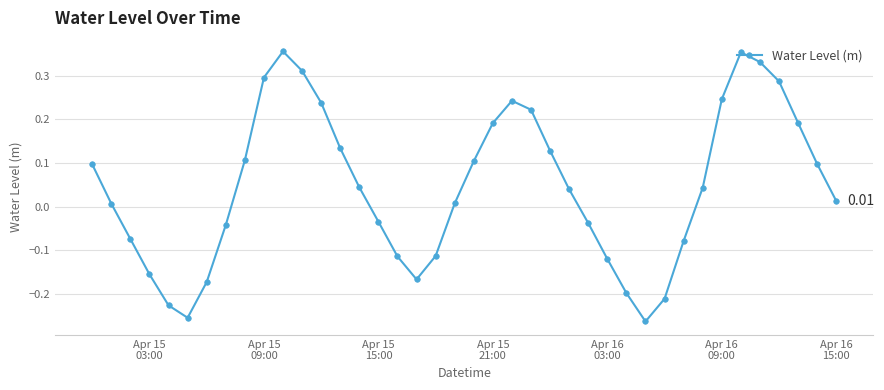

What is the sum of all values?

1.8